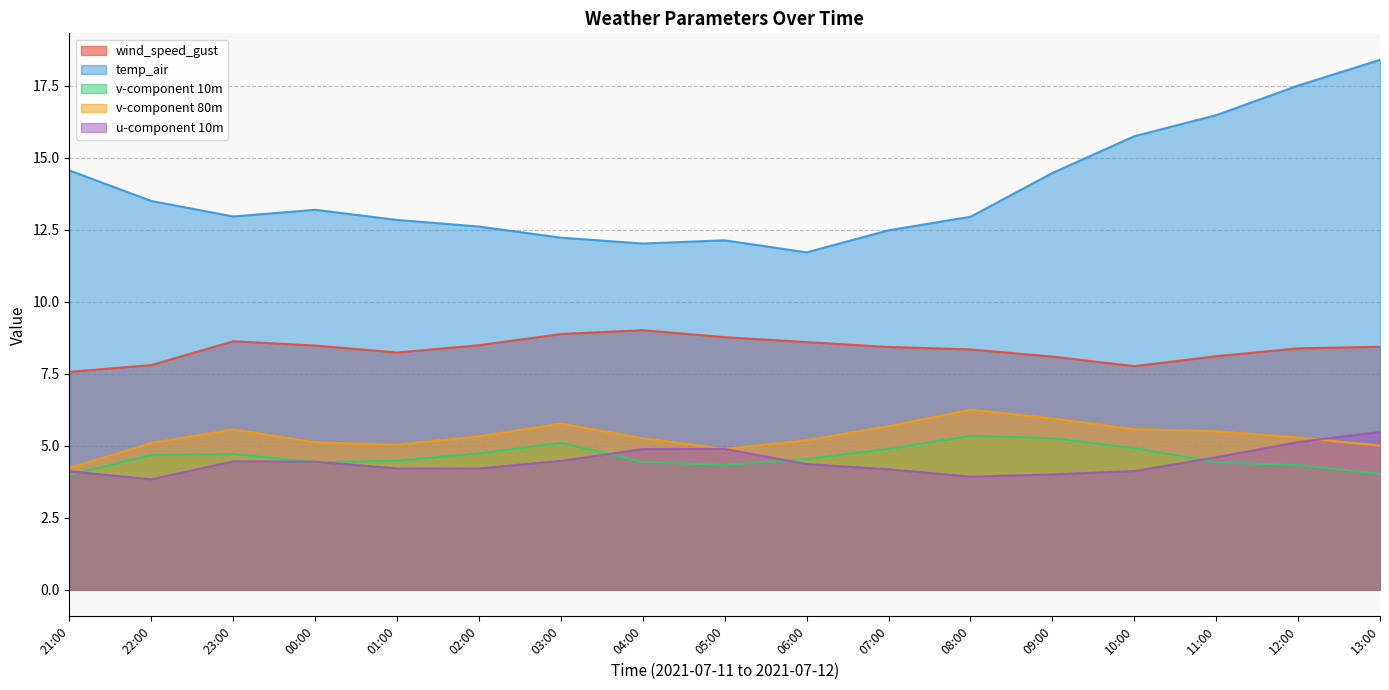

True or false: temp_air and u-component 10m intersect in this chart.

False